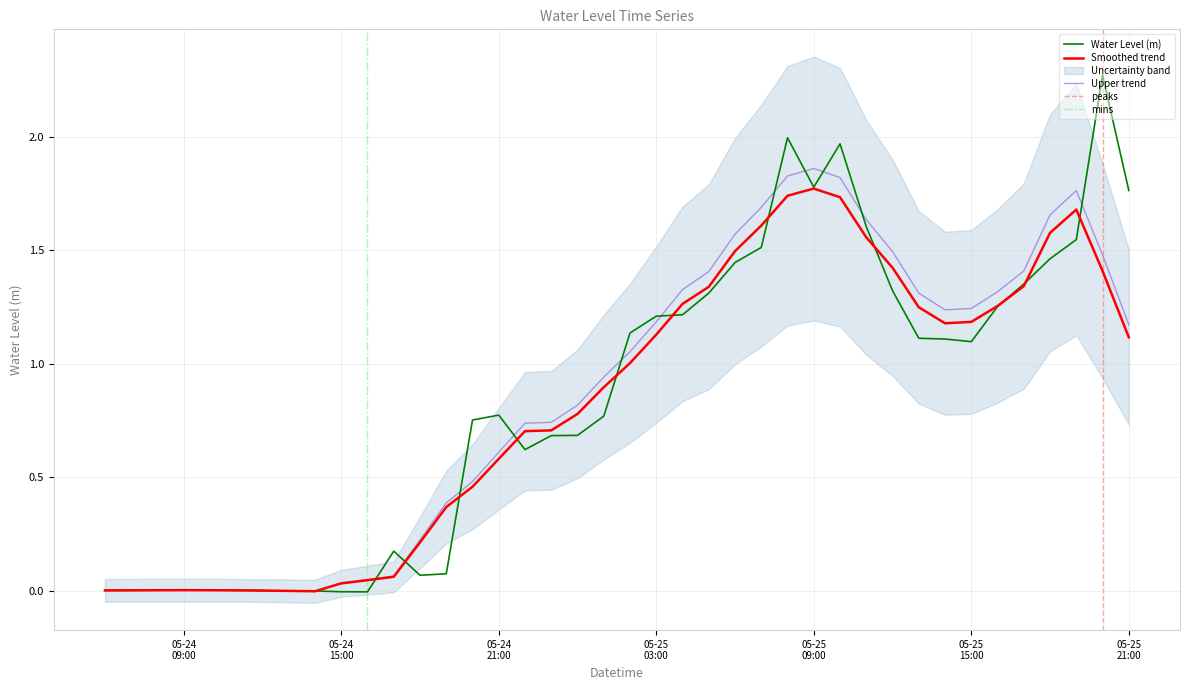

How many positive values are there?

35